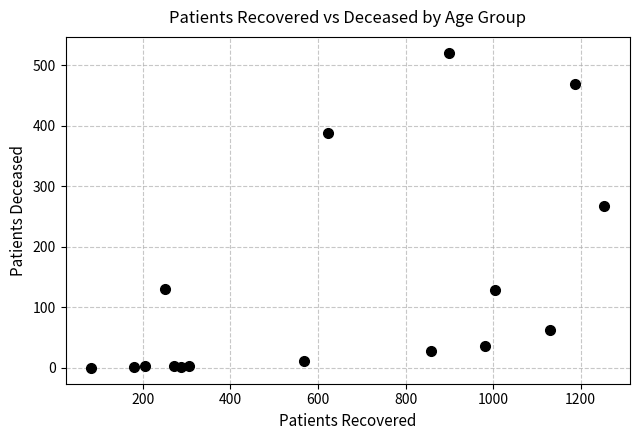

What Y value in the scatter plot is closest to 260?

268